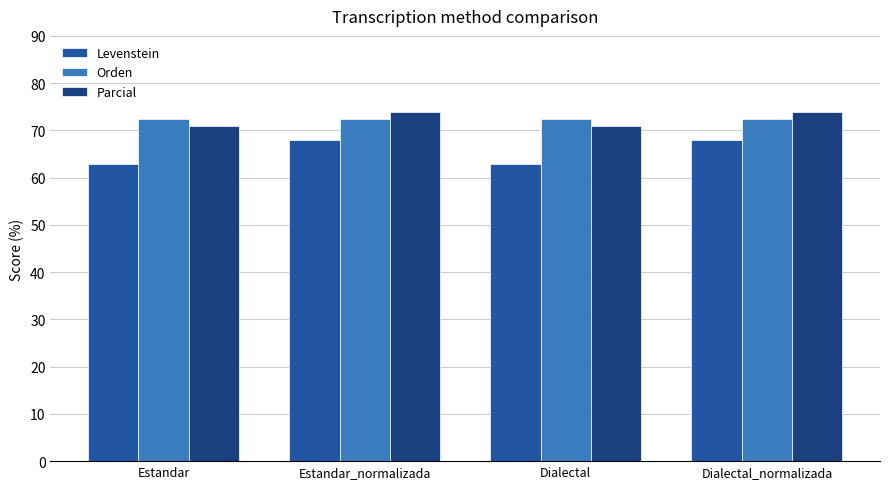

Reading left to right, what are all the values shown in this chart?

Levenstein: 63.0	68.0	63.0	68.0
Orden: 72.3	72.3	72.3	72.3
Parcial: 70.8	73.9	70.8	73.9